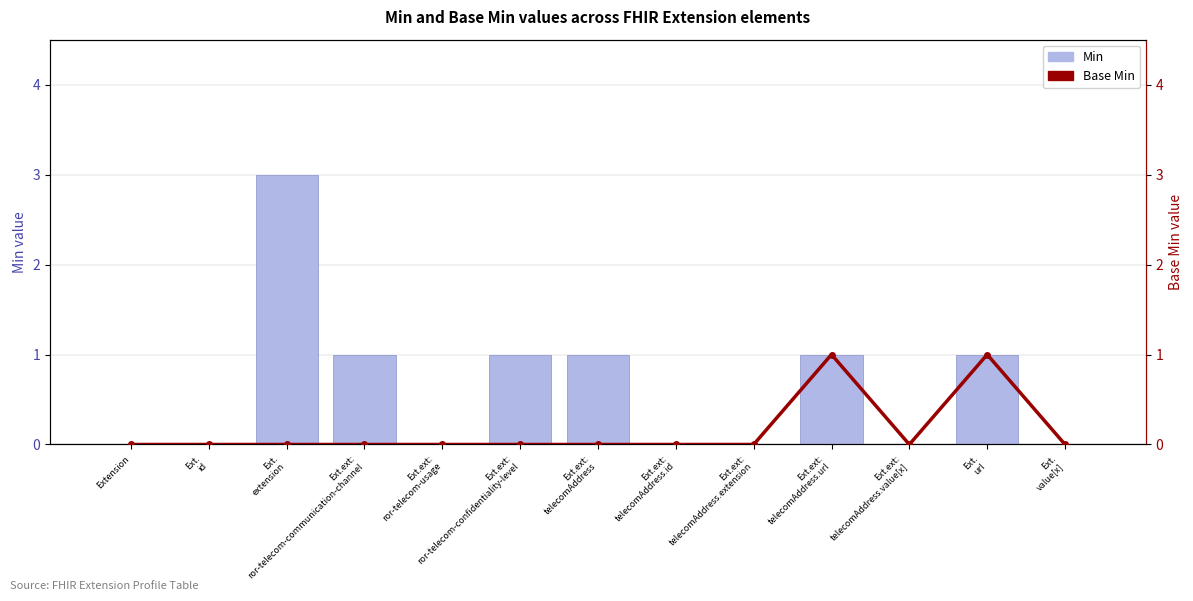

Does the chart contain any negative values?

No